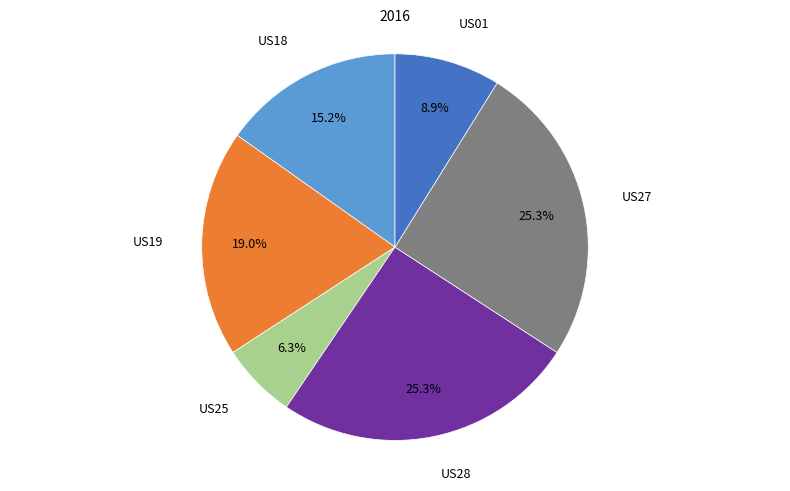

Does any single category account for the majority?

No